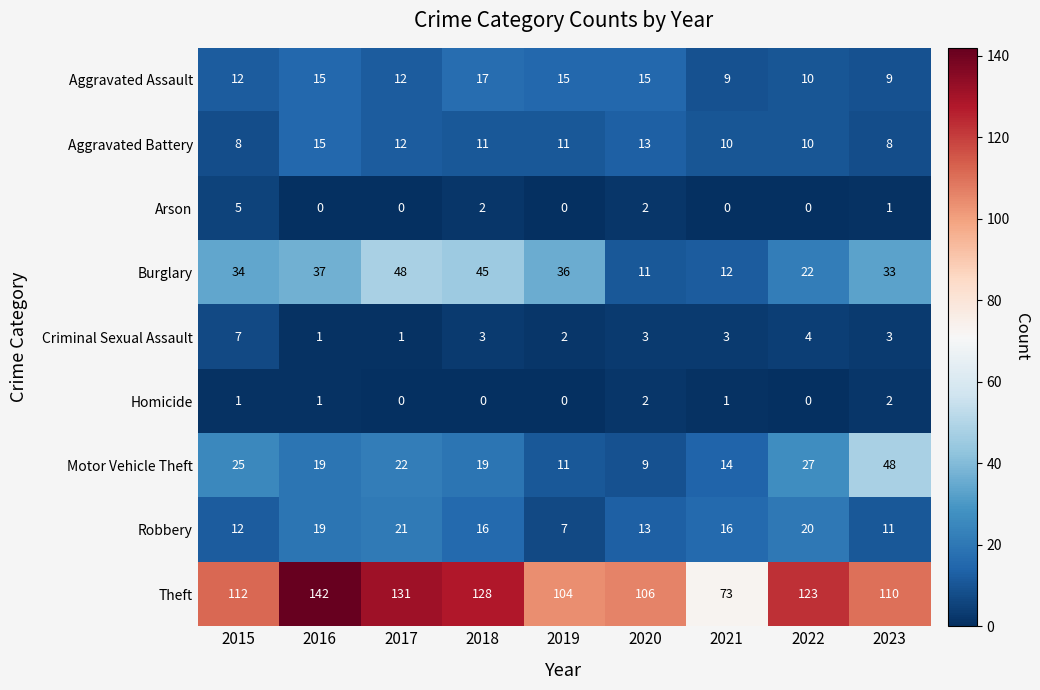

Which category has the highest value in the Motor Vehicle Theft series?

2023